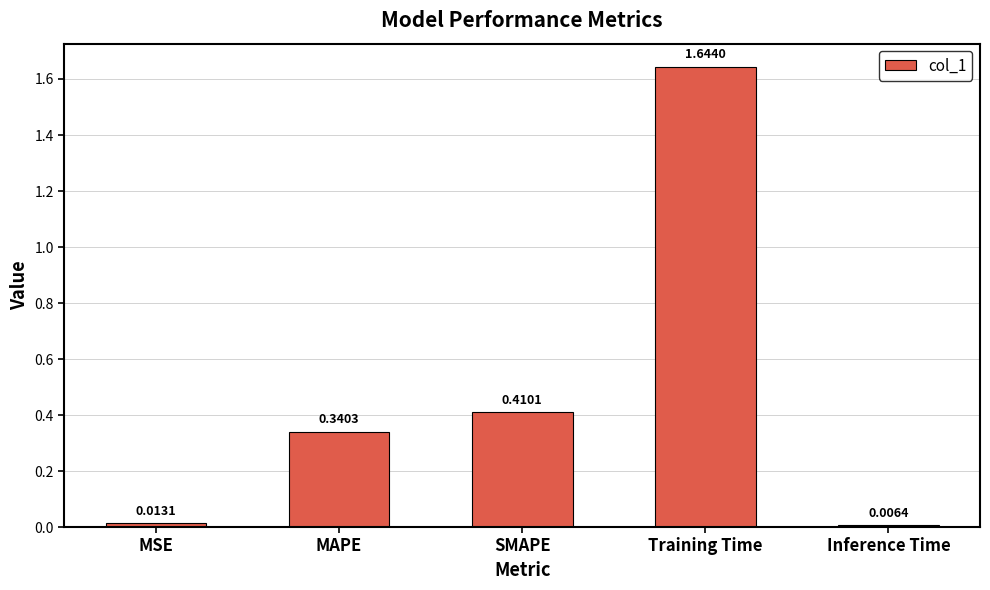

How many distinct data groups are displayed?

1